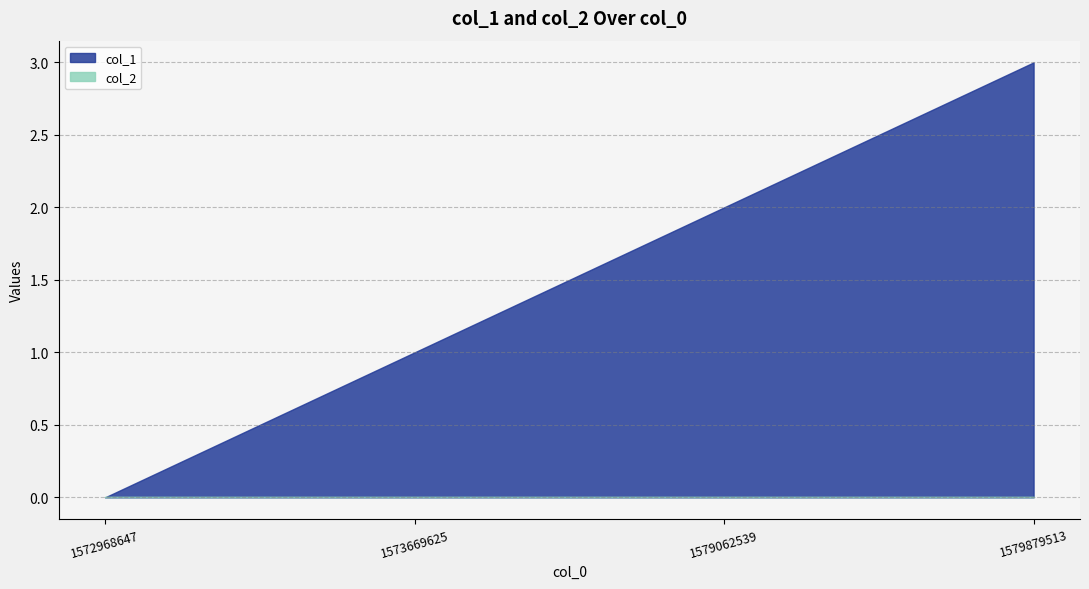

Reading right to left, extract all data points from this chart.

1579879513=3	1579062539=2	1573669625=1	1572968647=0